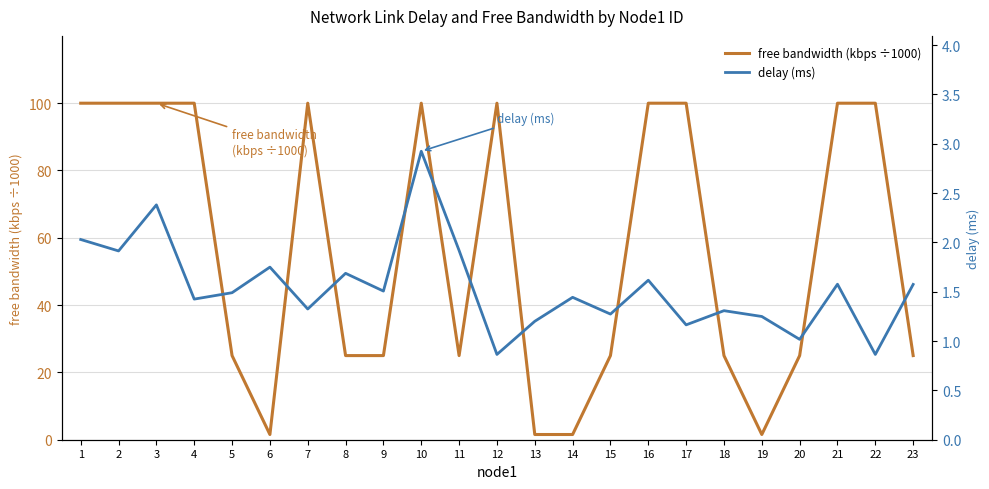

At which label does free bandwidth (kbps ÷1000) reach its minimum?

13